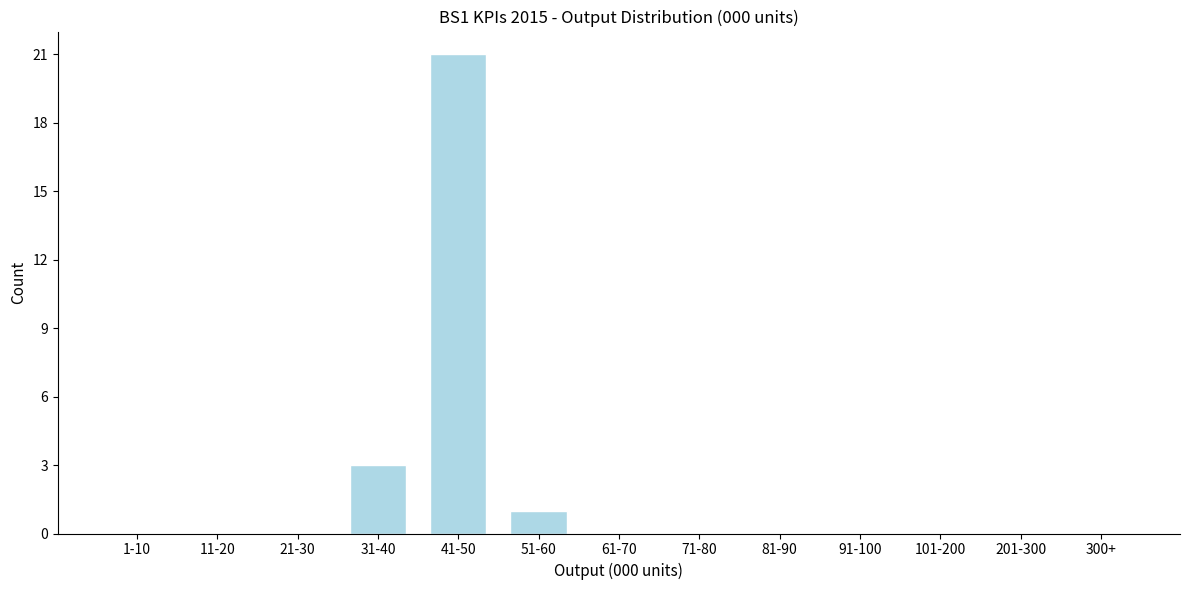

Reading left to right, what are all the values shown in this chart?

1-10=0	11-20=0	21-30=0	31-40=3	41-50=21	51-60=1	61-70=0	71-80=0	81-90=0	91-100=0	101-200=0	201-300=0	300+=0